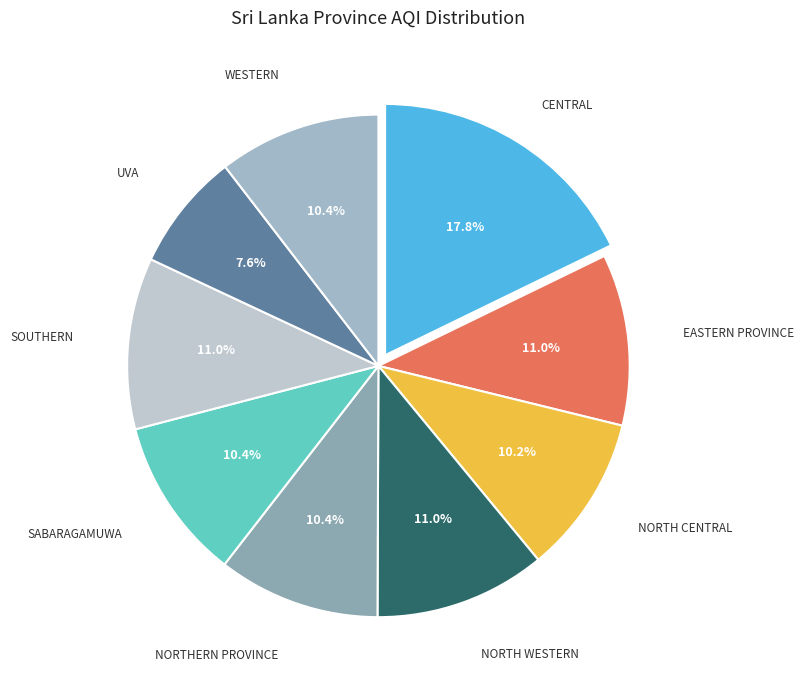

How many slices are in this pie chart?

9